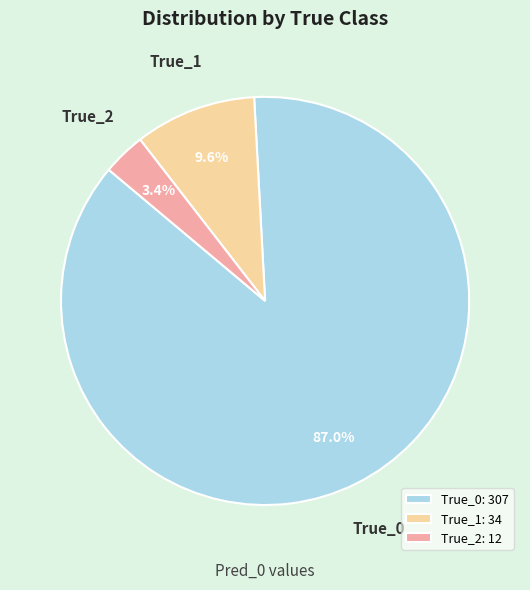

To the nearest percent, what is the combined percentage of True_2 and True_0?

90%